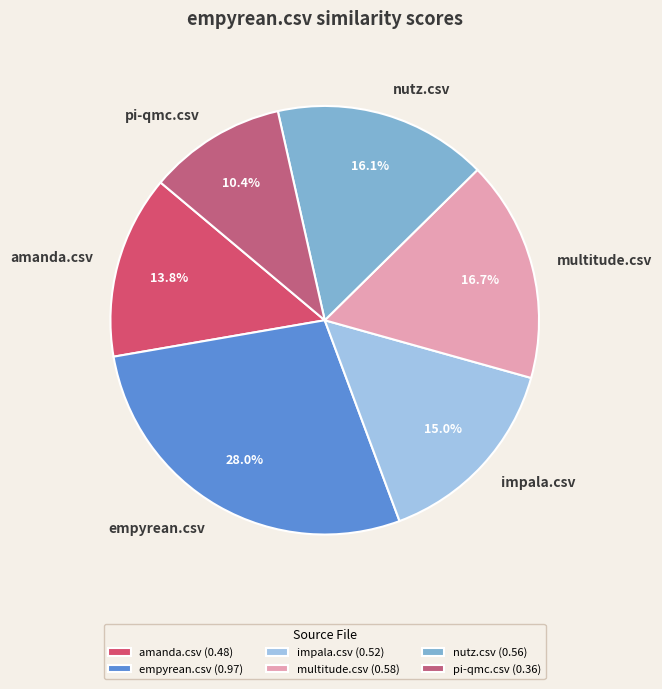

How many segments does this pie chart have?

6